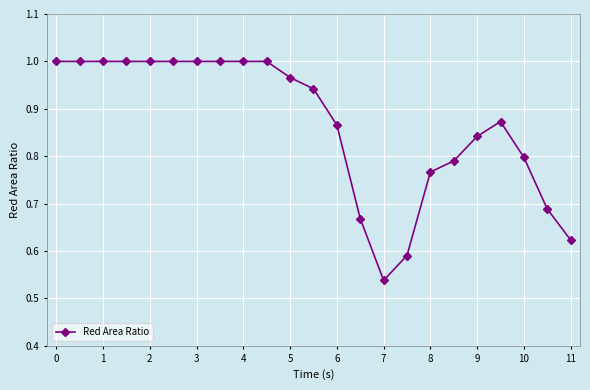

What is the sum of all values?

20.0